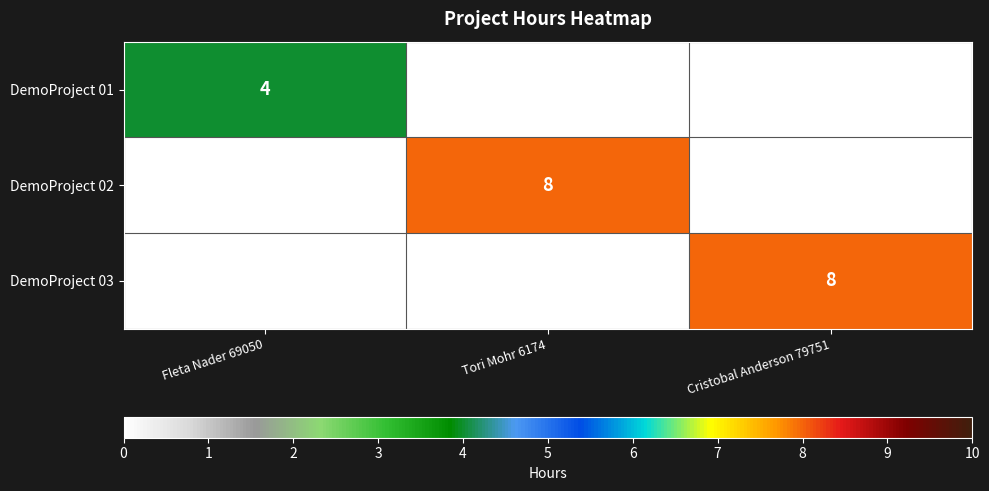

The DemoProject 02 series shows 11 at Tori Mohr 6174. True or false?

False